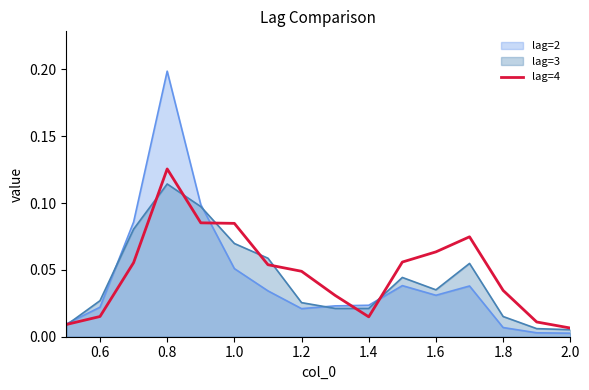

Reading right to left, extract all data points from this chart.

0.0	0.0	0.0	0.1	0.1	0.1	0.0	0.0	0.0	0.1	0.1	0.1	0.1	0.1	0.0	0.0